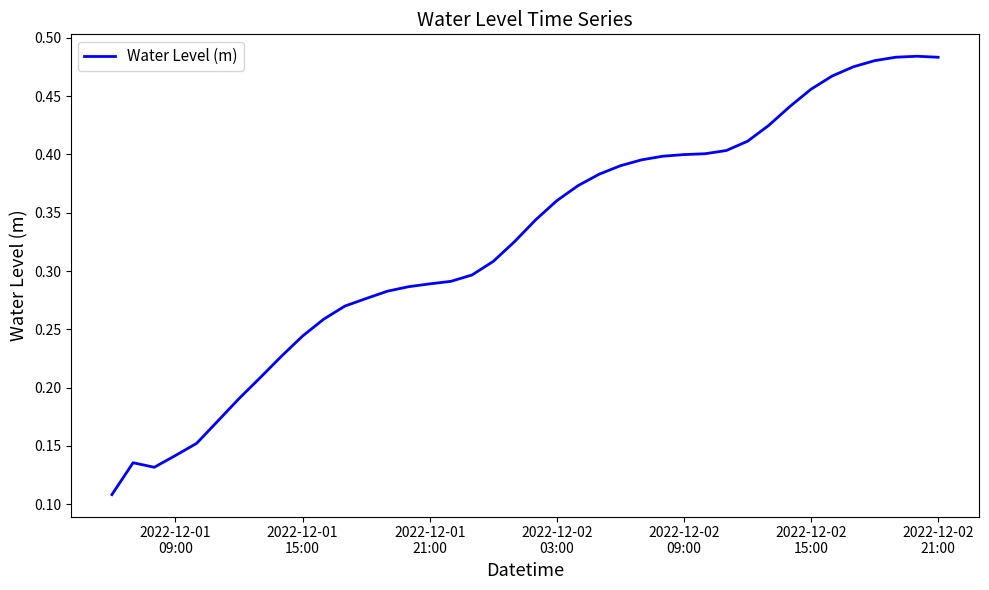

How many lines are shown in the chart?

1